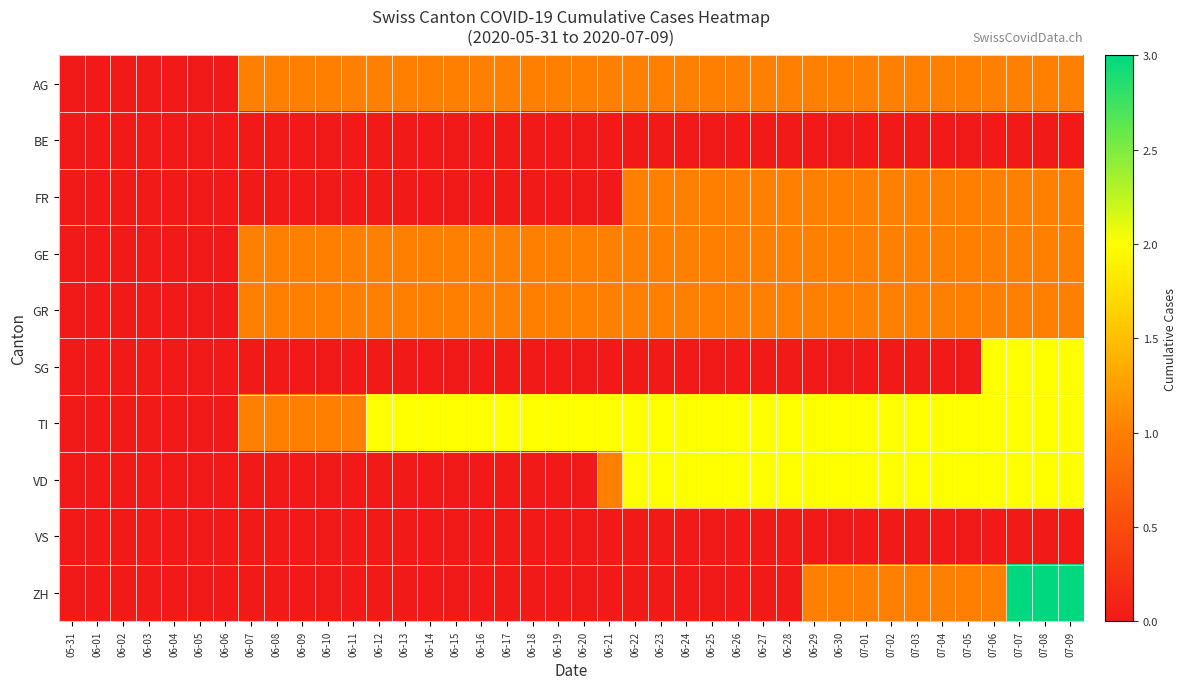

Reading left to right, list all the values displayed in this chart.

AG: 05-31=0	06-01=0	06-02=0	06-03=0	06-04=0	06-05=0	06-06=0	06-07=1	06-08=1	06-09=1	06-10=1	06-11=1	06-12=1	06-13=1	06-14=1	06-15=1	06-16=1	06-17=1	06-18=1	06-19=1	06-20=1	06-21=1	06-22=1	06-23=1	06-24=1	06-25=1	06-26=1	06-27=1	06-28=1	06-29=1	06-30=1	07-01=1	07-02=1	07-03=1	07-04=1	07-05=1	07-06=1	07-07=1	07-08=1	07-09=1
BE: 05-31=0	06-01=0	06-02=0	06-03=0	06-04=0	06-05=0	06-06=0	06-07=0	06-08=0	06-09=0	06-10=0	06-11=0	06-12=0	06-13=0	06-14=0	06-15=0	06-16=0	06-17=0	06-18=0	06-19=0	06-20=0	06-21=0	06-22=0	06-23=0	06-24=0	06-25=0	06-26=0	06-27=0	06-28=0	06-29=0	06-30=0	07-01=0	07-02=0	07-03=0	07-04=0	07-05=0	07-06=0	07-07=0	07-08=0	07-09=0
FR: 05-31=0	06-01=0	06-02=0	06-03=0	06-04=0	06-05=0	06-06=0	06-07=0	06-08=0	06-09=0	06-10=0	06-11=0	06-12=0	06-13=0	06-14=0	06-15=0	06-16=0	06-17=0	06-18=0	06-19=0	06-20=0	06-21=0	06-22=1	06-23=1	06-24=1	06-25=1	06-26=1	06-27=1	06-28=1	06-29=1	06-30=1	07-01=1	07-02=1	07-03=1	07-04=1	07-05=1	07-06=1	07-07=1	07-08=1	07-09=1
GE: 05-31=0	06-01=0	06-02=0	06-03=0	06-04=0	06-05=0	06-06=0	06-07=1	06-08=1	06-09=1	06-10=1	06-11=1	06-12=1	06-13=1	06-14=1	06-15=1	06-16=1	06-17=1	06-18=1	06-19=1	06-20=1	06-21=1	06-22=1	06-23=1	06-24=1	06-25=1	06-26=1	06-27=1	06-28=1	06-29=1	06-30=1	07-01=1	07-02=1	07-03=1	07-04=1	07-05=1	07-06=1	07-07=1	07-08=1	07-09=1
GR: 05-31=0	06-01=0	06-02=0	06-03=0	06-04=0	06-05=0	06-06=0	06-07=1	06-08=1	06-09=1	06-10=1	06-11=1	06-12=1	06-13=1	06-14=1	06-15=1	06-16=1	06-17=1	06-18=1	06-19=1	06-20=1	06-21=1	06-22=1	06-23=1	06-24=1	06-25=1	06-26=1	06-27=1	06-28=1	06-29=1	06-30=1	07-01=1	07-02=1	07-03=1	07-04=1	07-05=1	07-06=1	07-07=1	07-08=1	07-09=1
SG: 05-31=0	06-01=0	06-02=0	06-03=0	06-04=0	06-05=0	06-06=0	06-07=0	06-08=0	06-09=0	06-10=0	06-11=0	06-12=0	06-13=0	06-14=0	06-15=0	06-16=0	06-17=0	06-18=0	06-19=0	06-20=0	06-21=0	06-22=0	06-23=0	06-24=0	06-25=0	06-26=0	06-27=0	06-28=0	06-29=0	06-30=0	07-01=0	07-02=0	07-03=0	07-04=0	07-05=0	07-06=2	07-07=2	07-08=2	07-09=2
TI: 05-31=0	06-01=0	06-02=0	06-03=0	06-04=0	06-05=0	06-06=0	06-07=1	06-08=1	06-09=1	06-10=1	06-11=1	06-12=2	06-13=2	06-14=2	06-15=2	06-16=2	06-17=2	06-18=2	06-19=2	06-20=2	06-21=2	06-22=2	06-23=2	06-24=2	06-25=2	06-26=2	06-27=2	06-28=2	06-29=2	06-30=2	07-01=2	07-02=2	07-03=2	07-04=2	07-05=2	07-06=2	07-07=2	07-08=2	07-09=2
VD: 05-31=0	06-01=0	06-02=0	06-03=0	06-04=0	06-05=0	06-06=0	06-07=0	06-08=0	06-09=0	06-10=0	06-11=0	06-12=0	06-13=0	06-14=0	06-15=0	06-16=0	06-17=0	06-18=0	06-19=0	06-20=0	06-21=1	06-22=2	06-23=2	06-24=2	06-25=2	06-26=2	06-27=2	06-28=2	06-29=2	06-30=2	07-01=2	07-02=2	07-03=2	07-04=2	07-05=2	07-06=2	07-07=2	07-08=2	07-09=2
VS: 05-31=0	06-01=0	06-02=0	06-03=0	06-04=0	06-05=0	06-06=0	06-07=0	06-08=0	06-09=0	06-10=0	06-11=0	06-12=0	06-13=0	06-14=0	06-15=0	06-16=0	06-17=0	06-18=0	06-19=0	06-20=0	06-21=0	06-22=0	06-23=0	06-24=0	06-25=0	06-26=0	06-27=0	06-28=0	06-29=0	06-30=0	07-01=0	07-02=0	07-03=0	07-04=0	07-05=0	07-06=0	07-07=0	07-08=0	07-09=0
ZH: 05-31=0	06-01=0	06-02=0	06-03=0	06-04=0	06-05=0	06-06=0	06-07=0	06-08=0	06-09=0	06-10=0	06-11=0	06-12=0	06-13=0	06-14=0	06-15=0	06-16=0	06-17=0	06-18=0	06-19=0	06-20=0	06-21=0	06-22=0	06-23=0	06-24=0	06-25=0	06-26=0	06-27=0	06-28=0	06-29=1	06-30=1	07-01=1	07-02=1	07-03=1	07-04=1	07-05=1	07-06=1	07-07=3	07-08=3	07-09=3